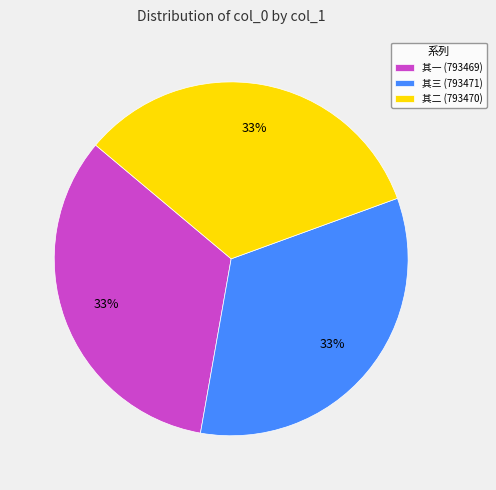

The 其三 (793471) slice represents 24% of the pie. True or false?

False